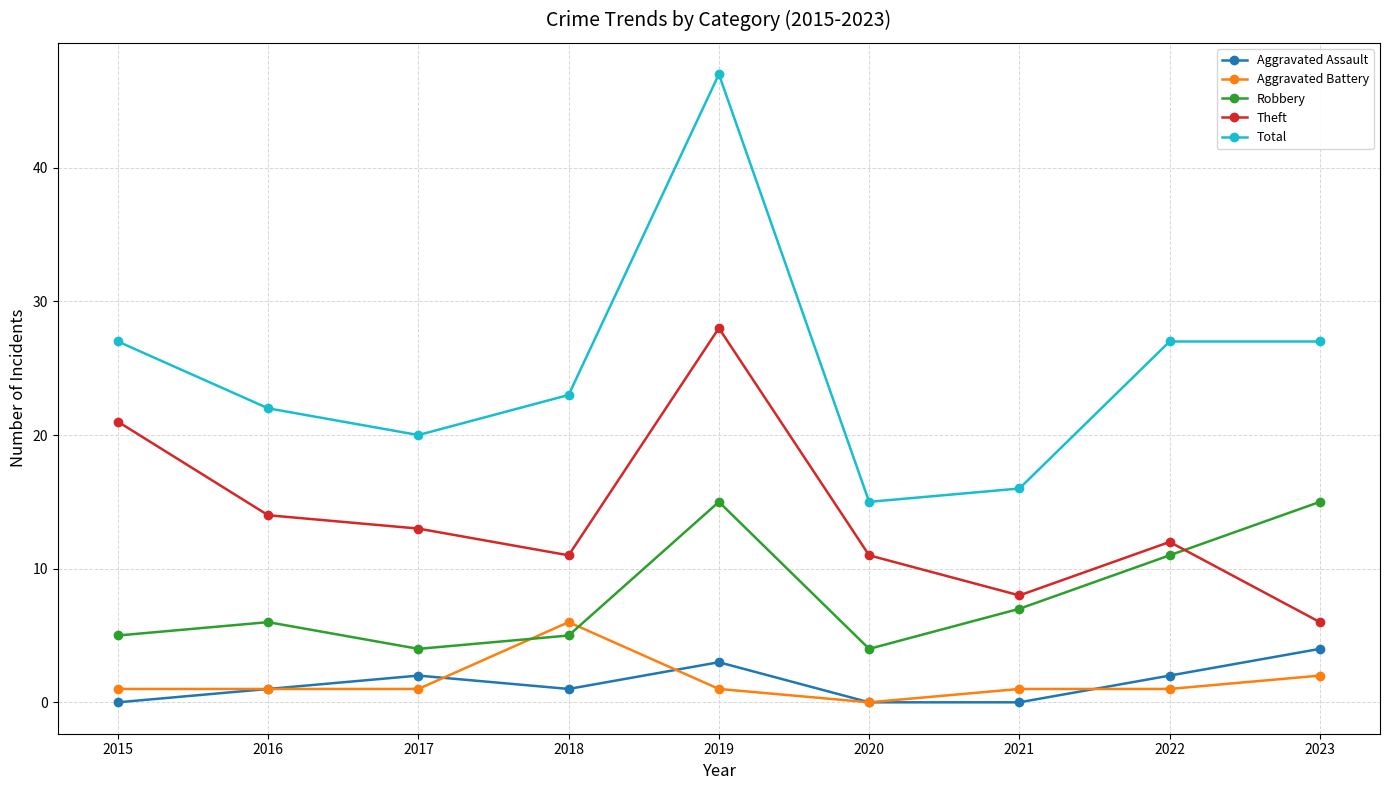

Which series has the largest total across all categories?

Total